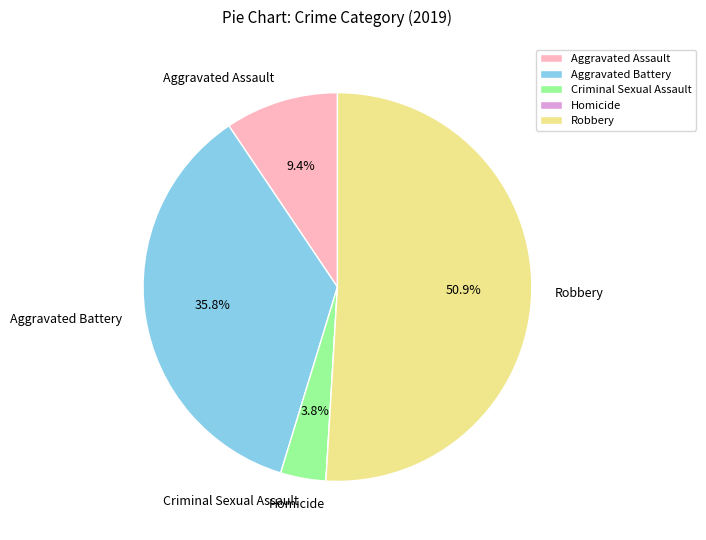

The Criminal Sexual Assault slice represents 4% of the pie. True or false?

True